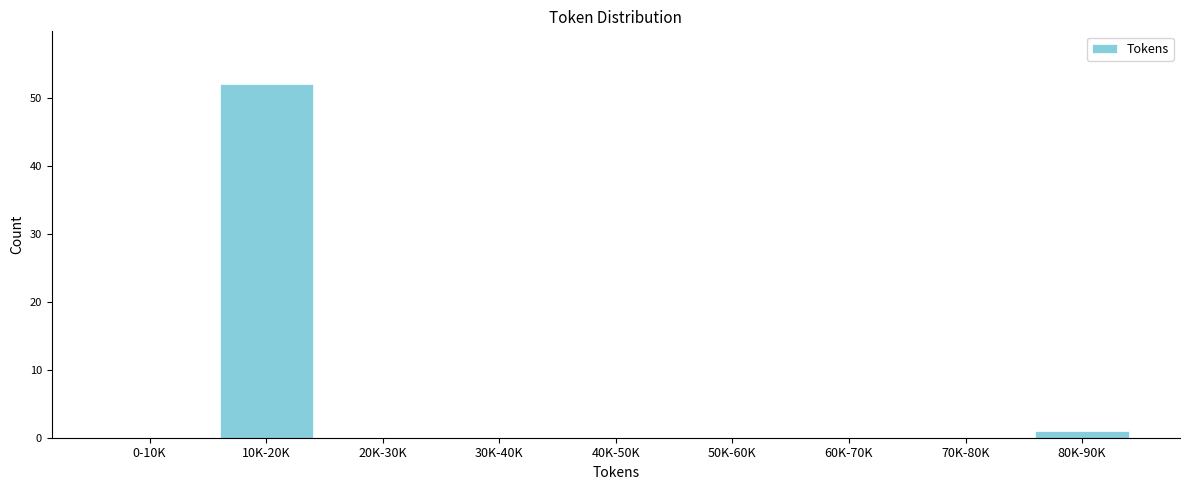

Reading left to right, transcribe all the data shown in this chart.

0-10K=0	10K-20K=52	20K-30K=0	30K-40K=0	40K-50K=0	50K-60K=0	60K-70K=0	70K-80K=0	80K-90K=1